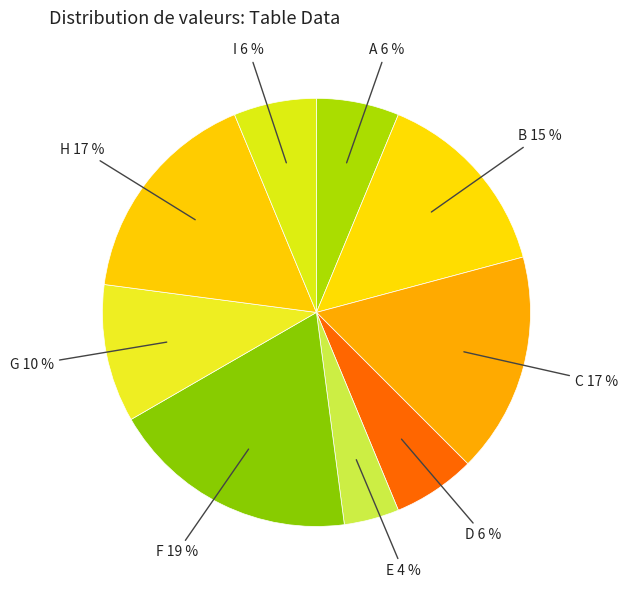

How many slices are in this pie chart?

9